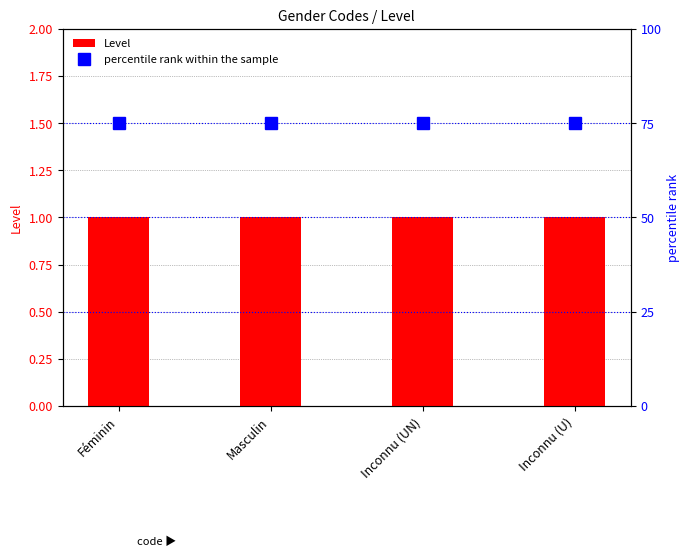

What is the highest value of the percentile rank within the sample series?

75